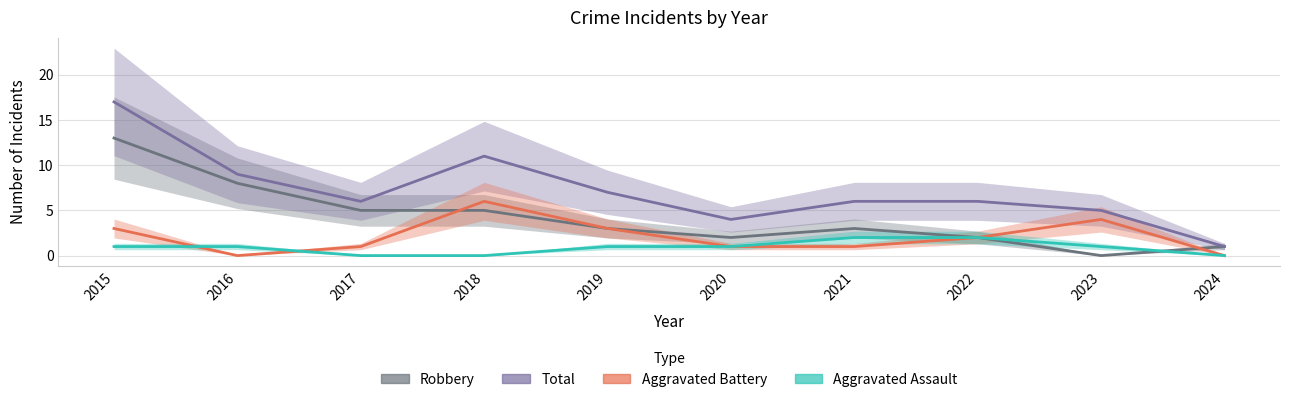

Reading right to left, extract all data points from this chart.

Robbery: 2024=1	2023=0	2022=2	2021=3	2020=2	2019=3	2018=5	2017=5	2016=8	2015=13
Total: 2024=1	2023=5	2022=6	2021=6	2020=4	2019=7	2018=11	2017=6	2016=9	2015=17
Aggravated Battery: 2024=0	2023=4	2022=2	2021=1	2020=1	2019=3	2018=6	2017=1	2016=0	2015=3
Aggravated Assault: 2024=0	2023=1	2022=2	2021=2	2020=1	2019=1	2018=0	2017=0	2016=1	2015=1